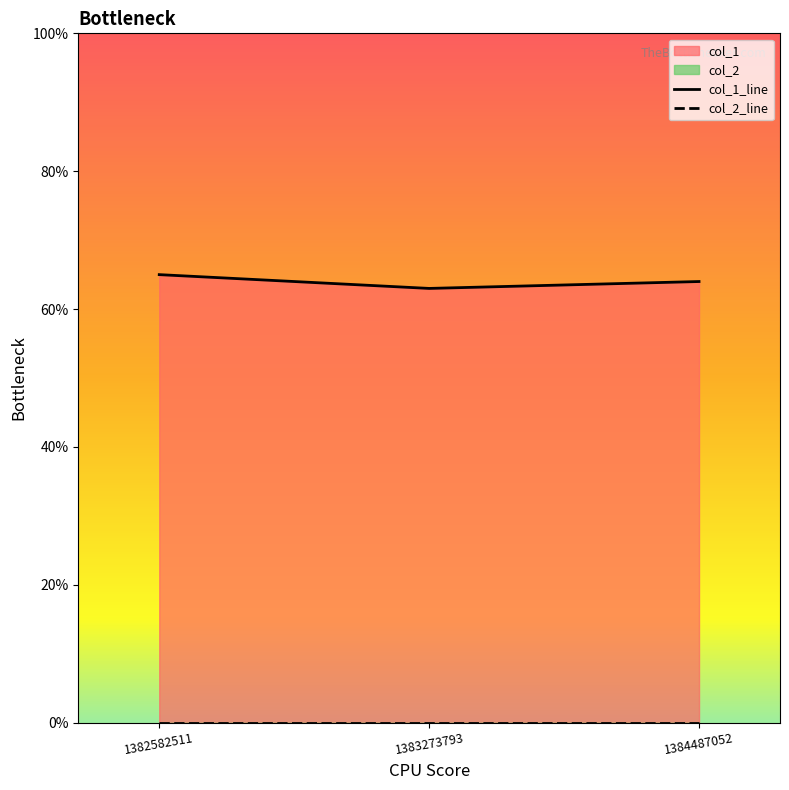

What is the value of the 3rd point from the left?

64